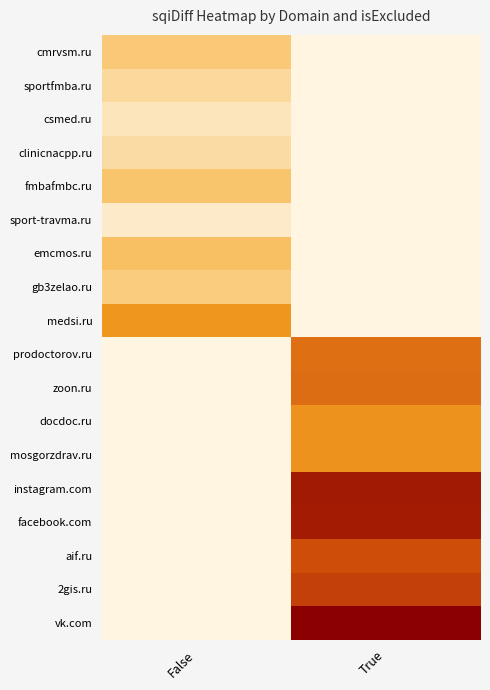

Which series has the largest total across all categories?

vk.com